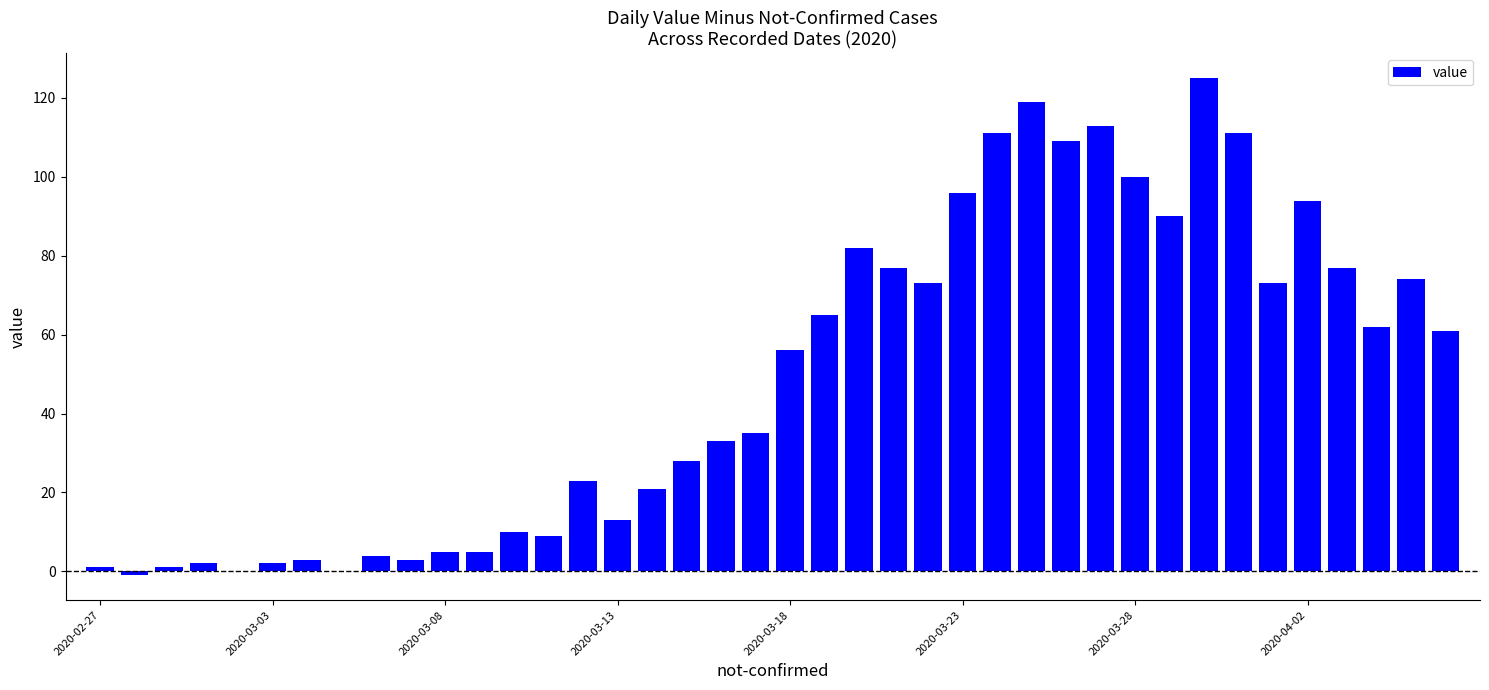

The chart shows a value of 100 at 2020-03-28. True or false?

True